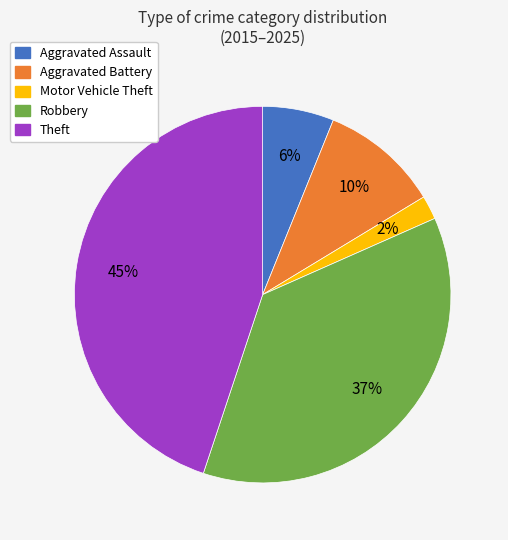

Which slice is the smallest?

Motor Vehicle Theft